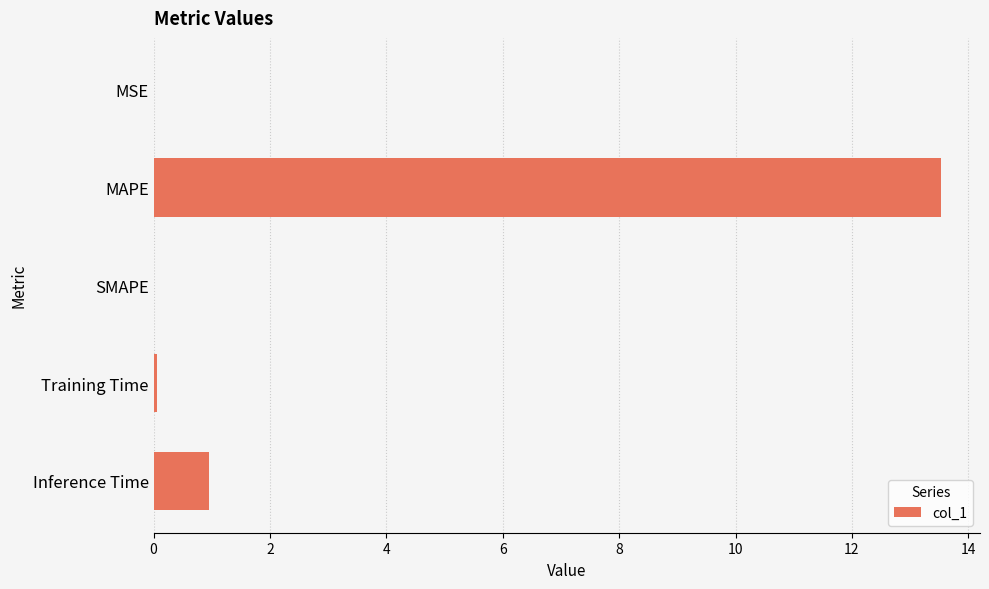

Which category has the highest value across all series?

MAPE